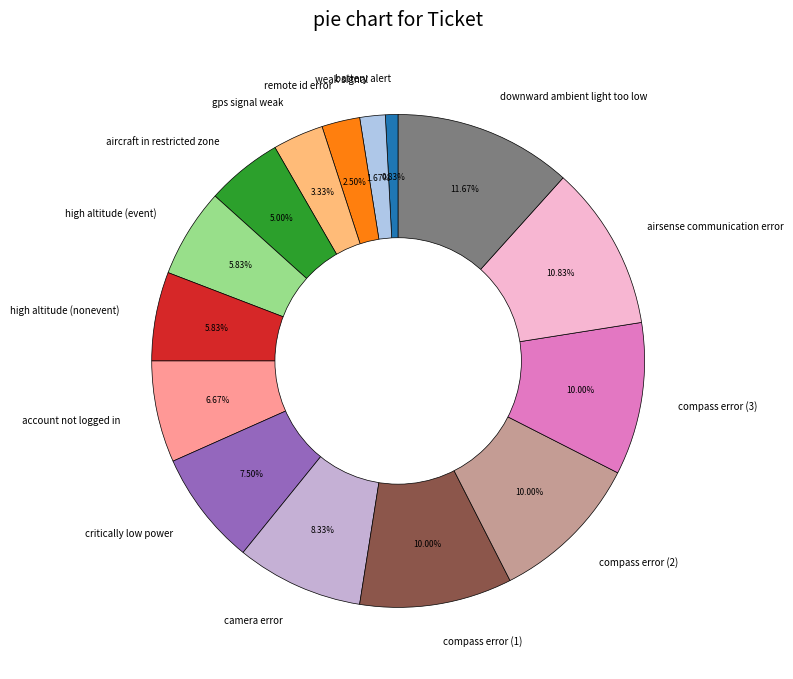

Does any single category account for the majority?

No